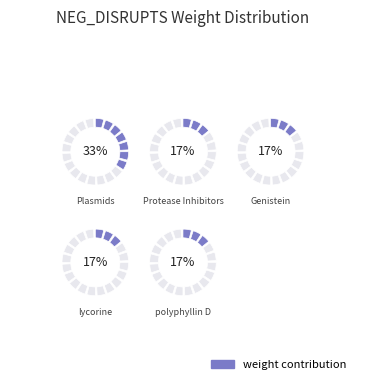

Which slice is the smallest?

Protease Inhibitors